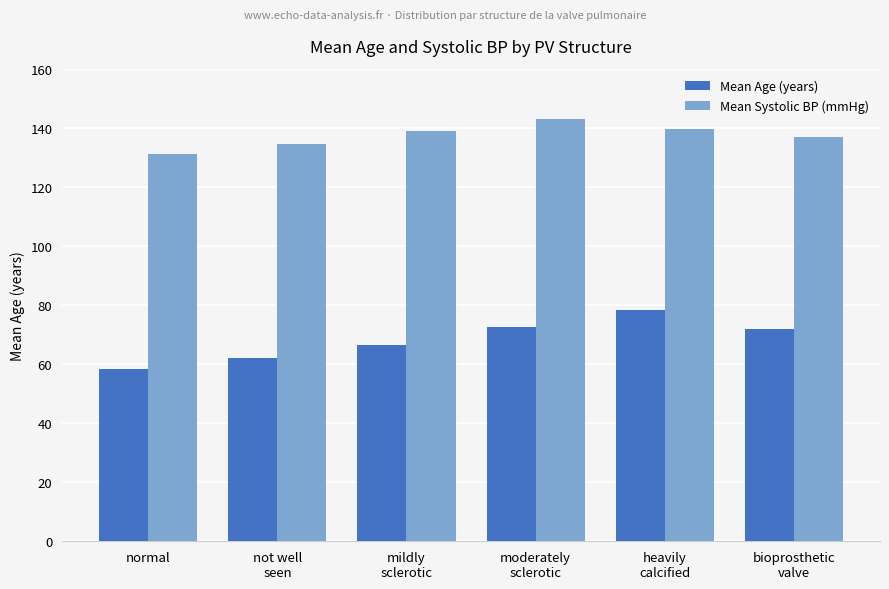

Rank the series by their maximum value, from highest to lowest.

Mean Systolic BP (mmHg), Mean Age (years)